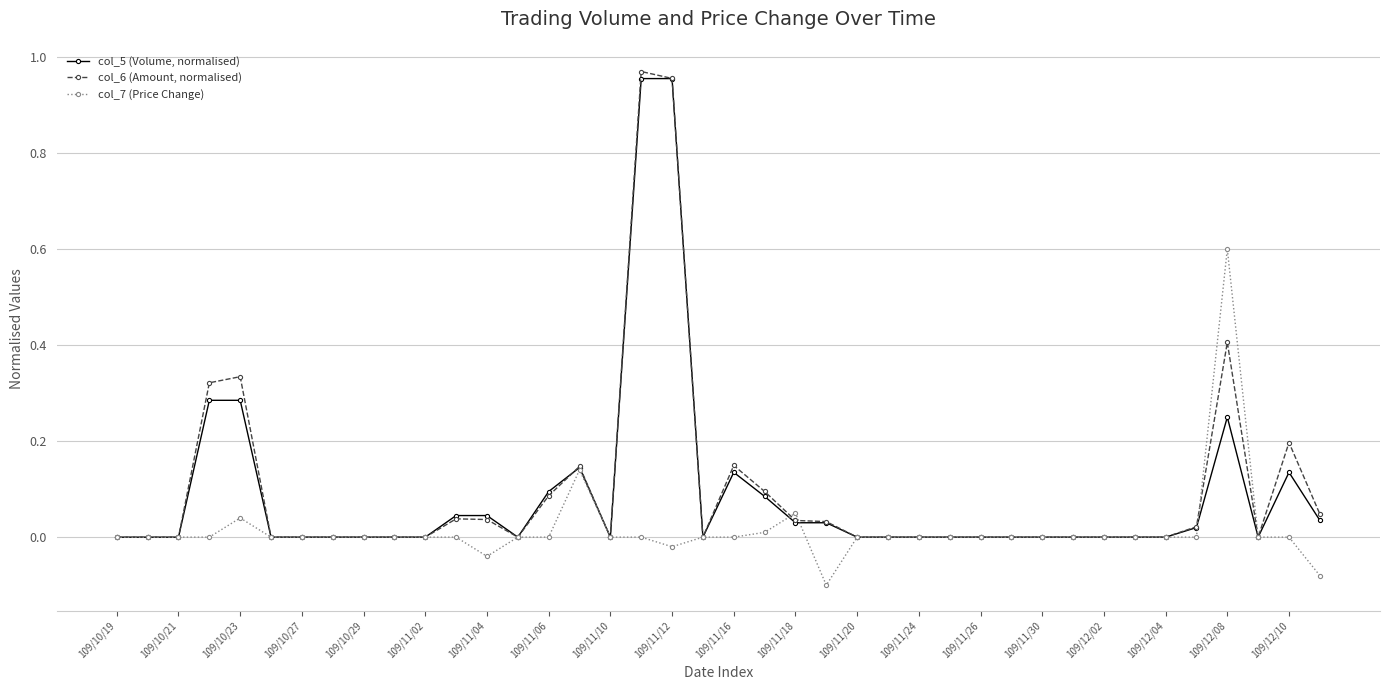

Which series has the widest spread of values?

col_6 (Amount, normalised)